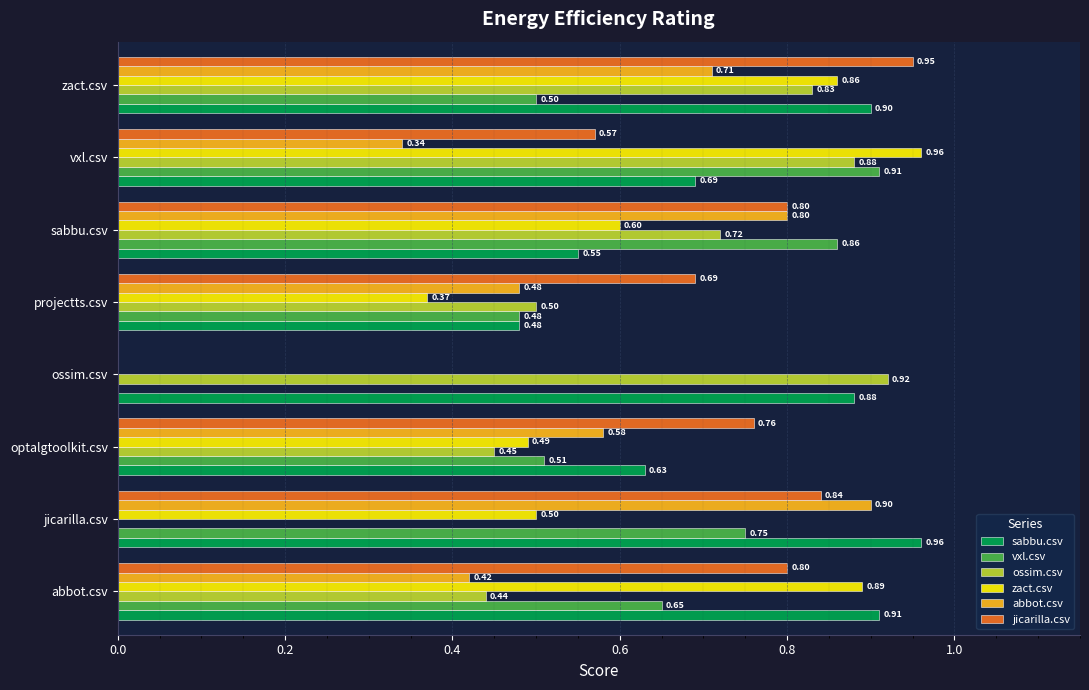

Between abbot.csv and optalgtoolkit.csv, which series saw the biggest shift?

zact.csv